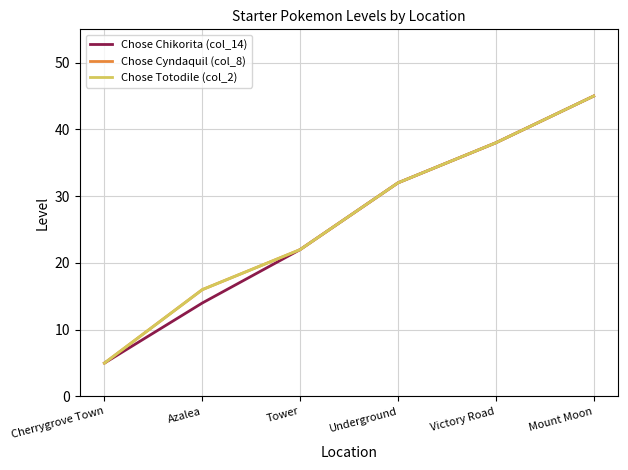

At which label does Chose Cyndaquil (col_8) first exceed 32?

Victory Road